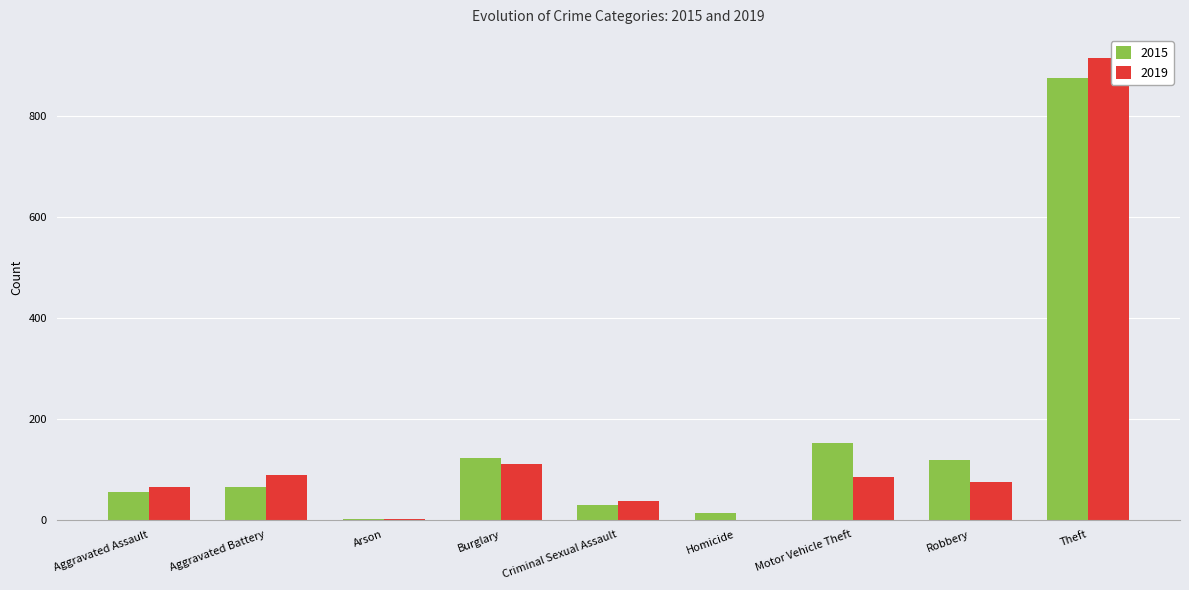

What value does the 2019 series have at Criminal Sexual Assault, to the nearest 50?

50